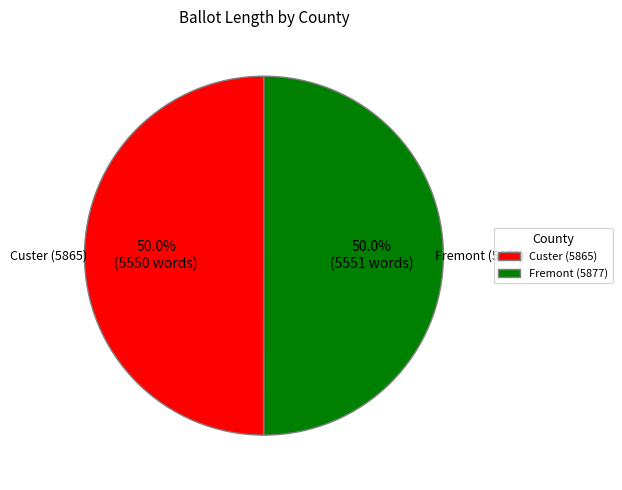

What is the ratio of the value at Fremont (5877) to the value at Custer (5865)?

1.0